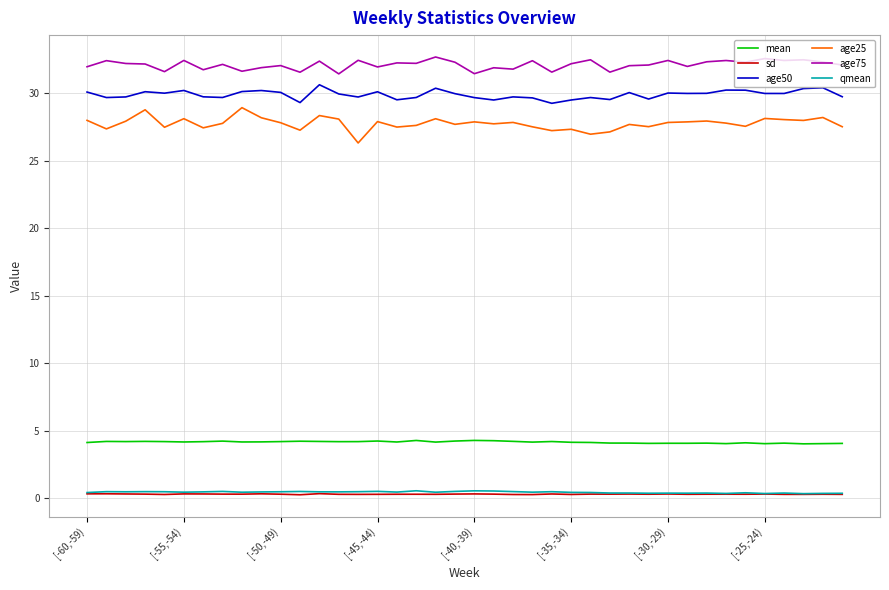

What is the minimum value for age25?

26.3